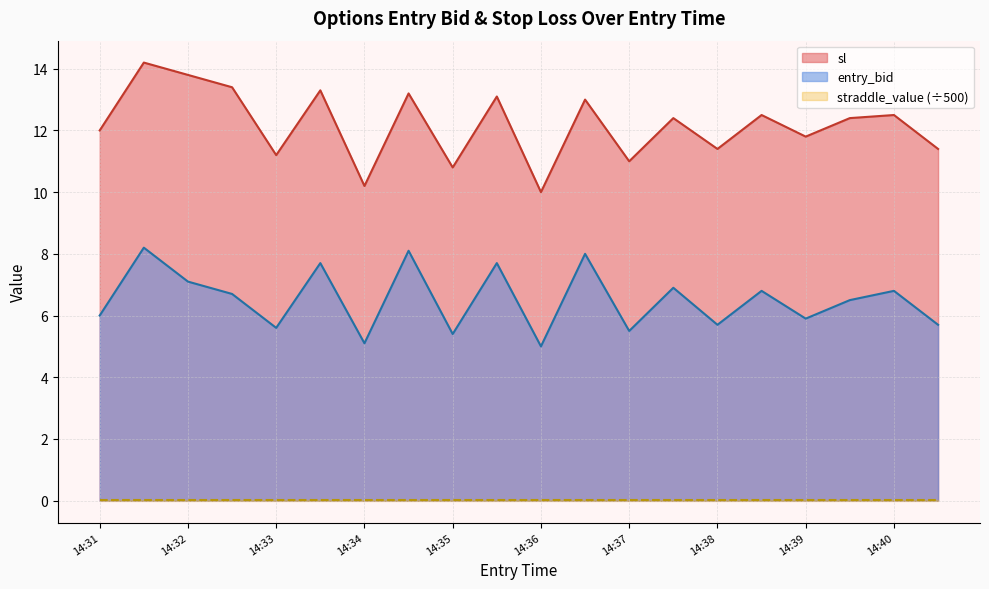

How many interior local peaks does the sl series have?

8